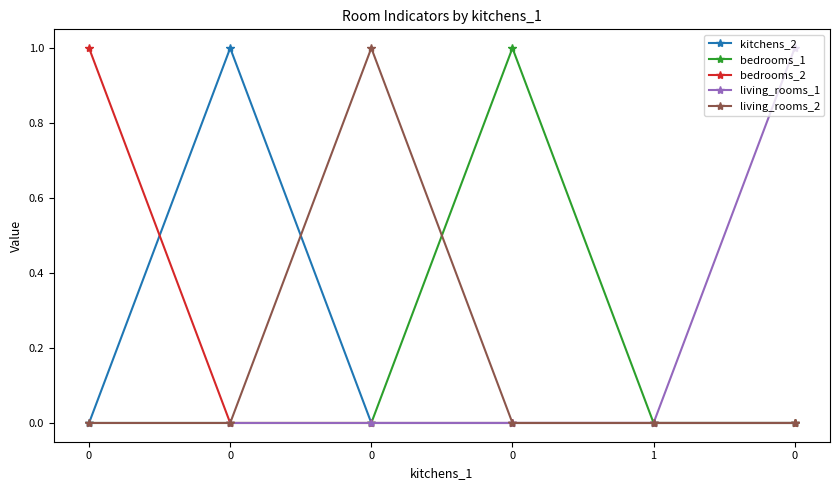

What is the difference between the highest and lowest values at 0?

1